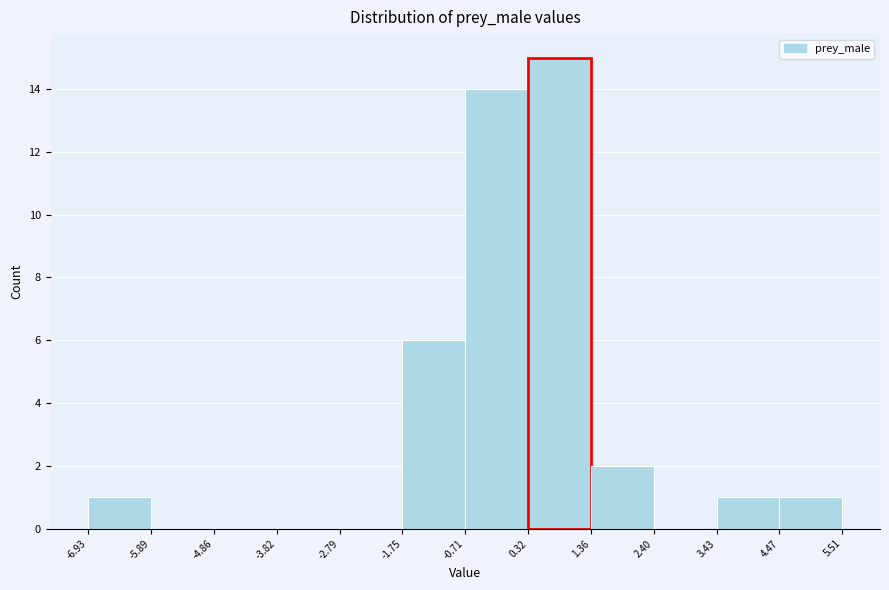

How tall is the bar that spans 0.32 to 1.36 on the x-axis? The values are not printed on the chart, so give them approximately, as read against the axis.

15